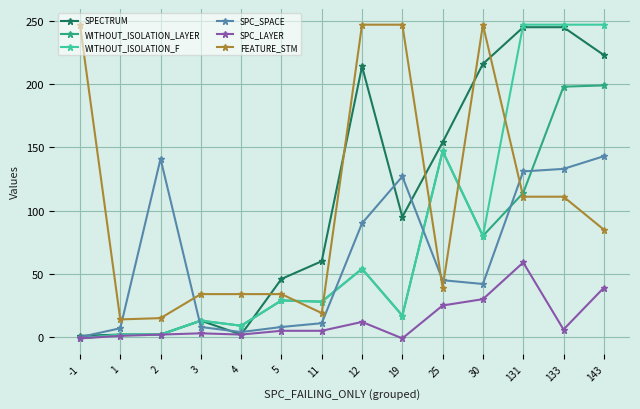

Is this an area chart (filled region under the line)?

No